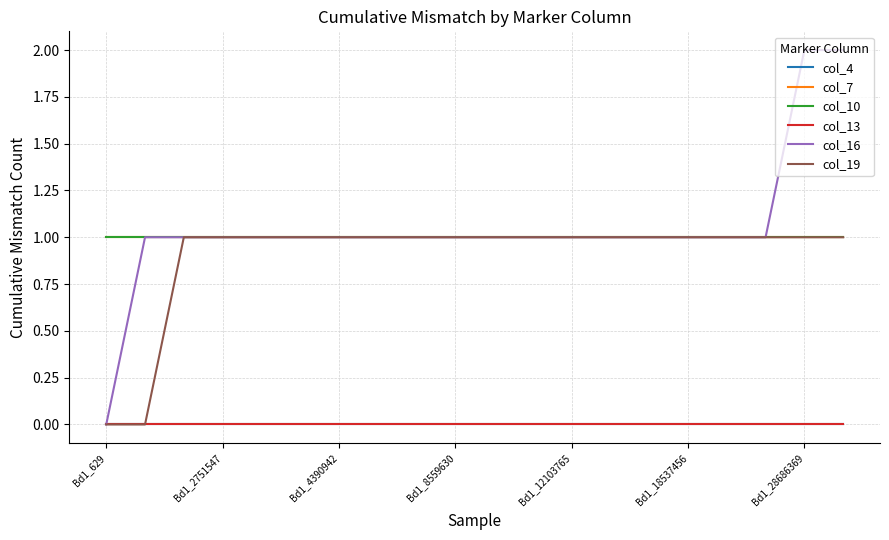

Where is col_19 nearest to the value 0?

Bd1_629